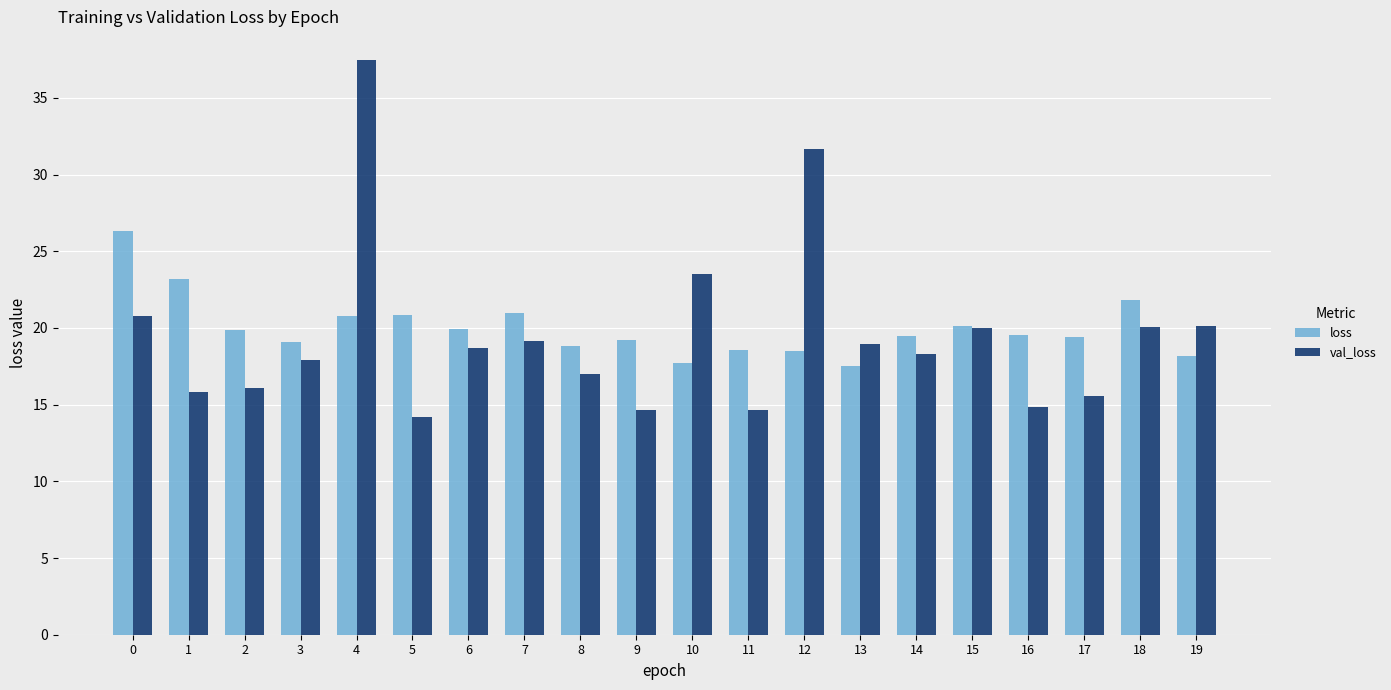

At 18, list the series in order from largest to smallest.

loss, val_loss